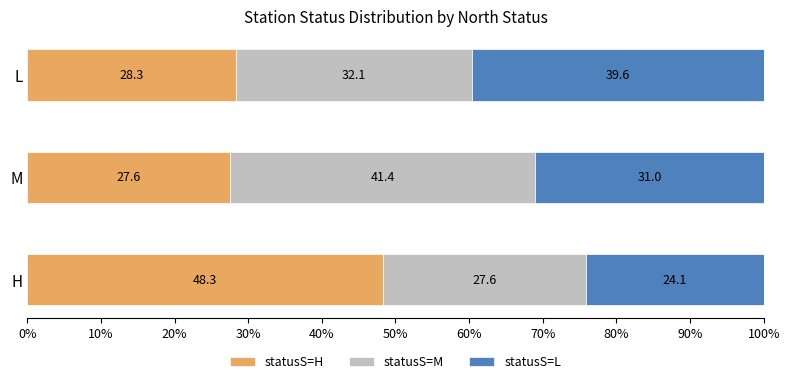

Rank the categories by statusS=H value from lowest to highest.

M, L, H